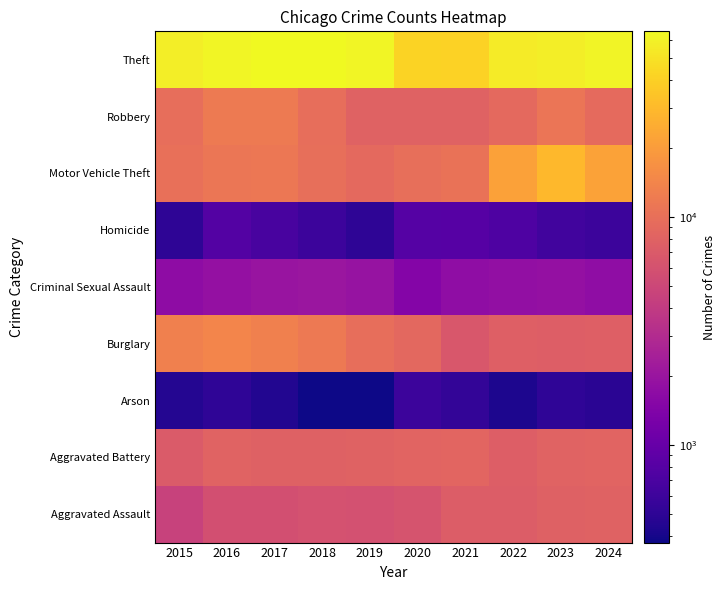

Reading left to right, transcribe all the data shown in this chart.

Aggravated Assault: 2015=4480	2016=5713	2017=5793	2018=6002	2019=5841	2020=6265	2021=7242	2022=7280	2023=7711	2024=7900
Aggravated Battery: 2015=7019	2016=8085	2017=7845	2018=7735	2019=7858	2020=8321	2021=8346	2022=7493	2023=8078	2024=8184
Arson: 2015=448	2016=515	2017=444	2018=373	2019=376	2020=588	2021=530	2022=422	2023=513	2024=481
Burglary: 2015=13184	2016=14289	2017=13001	2018=11747	2019=9638	2020=8758	2021=6661	2022=7594	2023=7480	2024=7637
Criminal Sexual Assault: 2015=1703	2016=1860	2017=1984	2018=2043	2019=1919	2020=1496	2021=1748	2022=1821	2023=1853	2024=1735
Homicide: 2015=496	2016=786	2017=672	2018=588	2019=499	2020=787	2021=804	2022=726	2023=629	2024=584
Motor Vehicle Theft: 2015=10068	2016=11285	2017=11380	2018=9985	2019=8978	2020=9959	2021=10605	2022=21466	2023=29252	2024=21664
Robbery: 2015=9638	2016=11960	2017=11880	2018=9681	2019=7995	2020=7855	2021=7920	2022=8964	2023=11052	2024=9123
Theft: 2015=57352	2016=61623	2017=64386	2018=65290	2019=62497	2020=41345	2021=40819	2022=54892	2023=57474	2024=61036